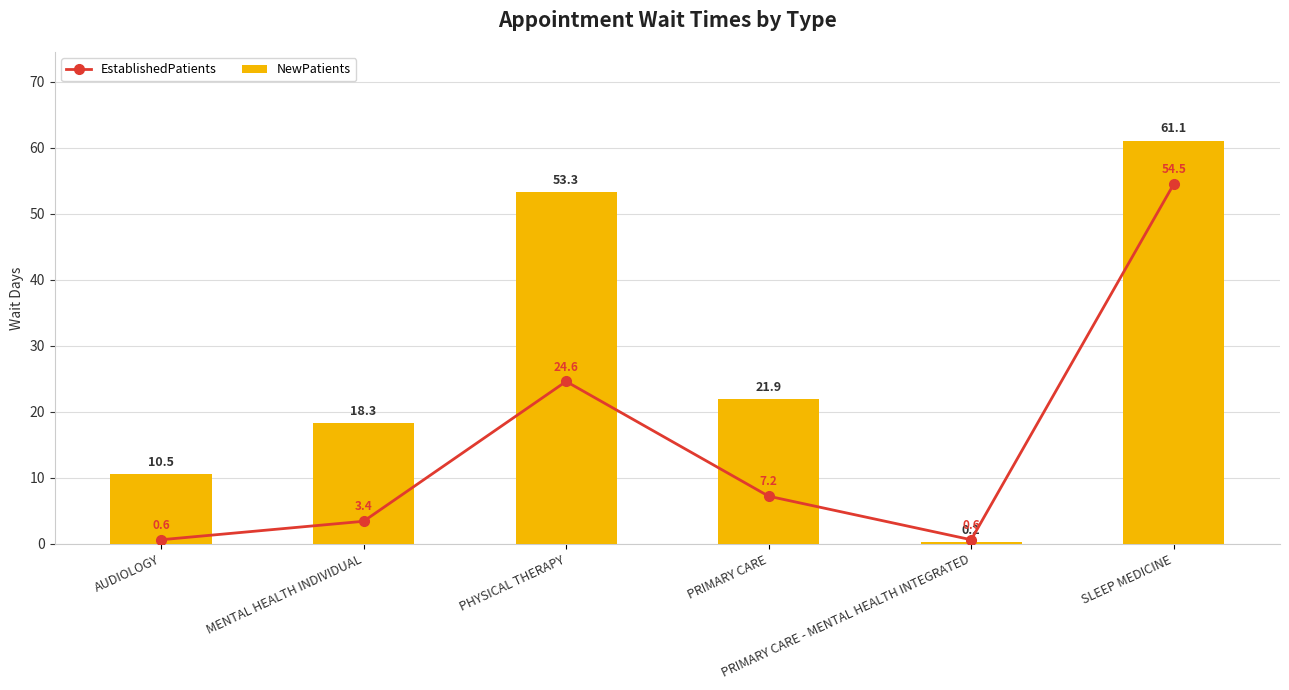

The NewPatients series shows 61.1 at SLEEP MEDICINE. True or false?

True